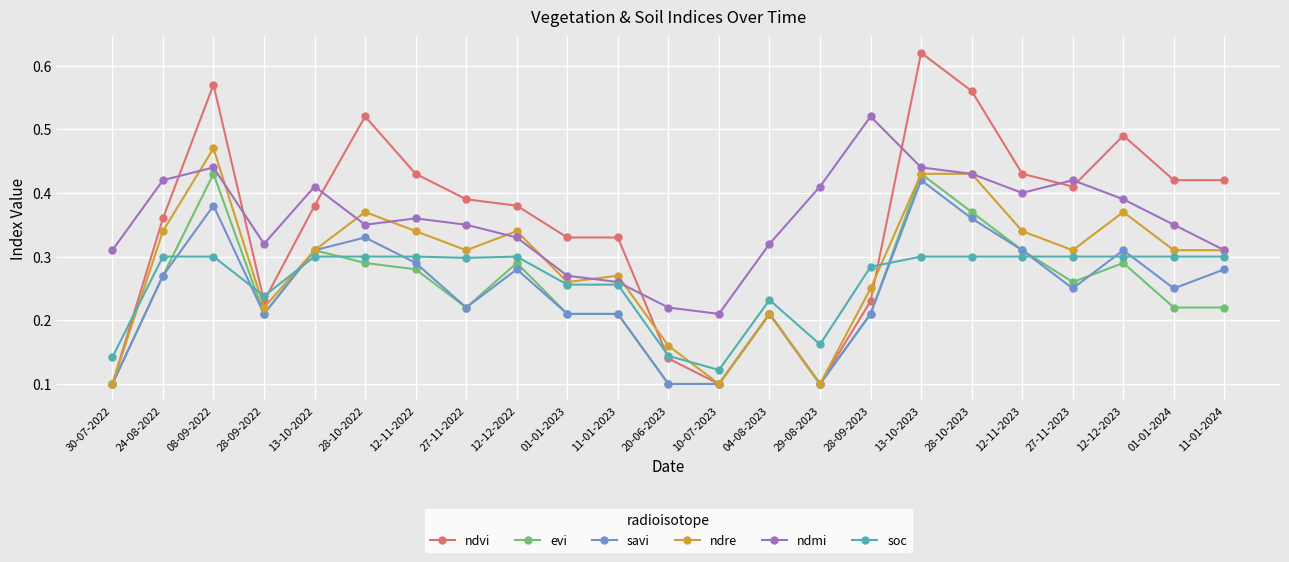

The value of evi at 04-08-2023 is 0.3. True or false?

False